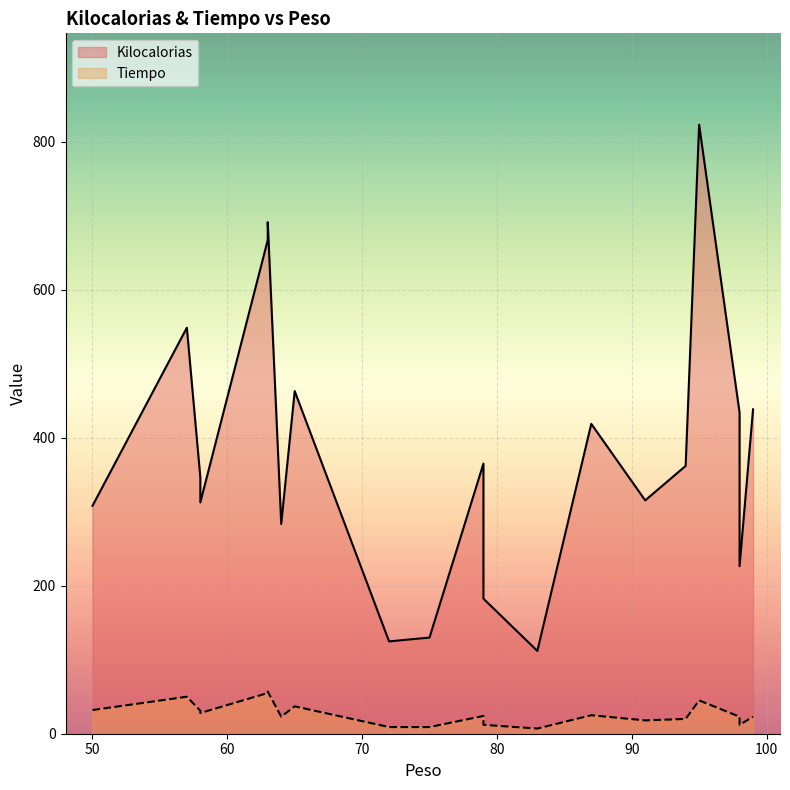

How many lines are shown in the chart?

2